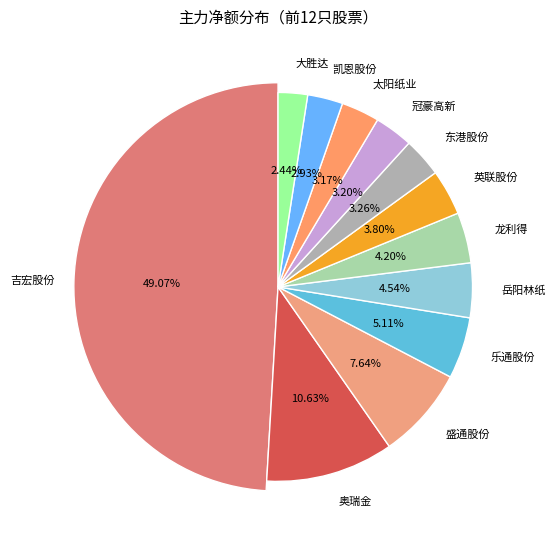

Is there a majority slice in this chart?

No